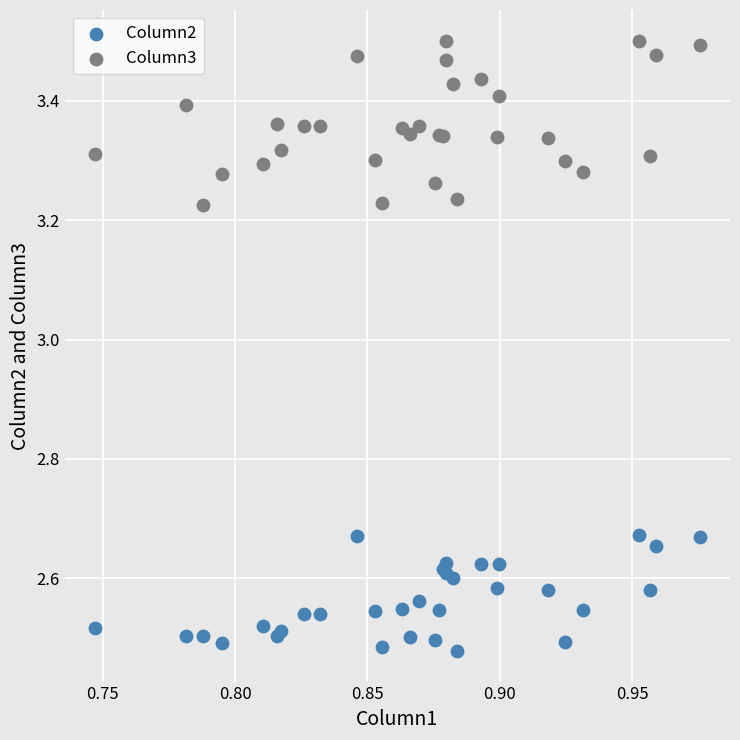

Which series contains the lowest Y value?

Column2